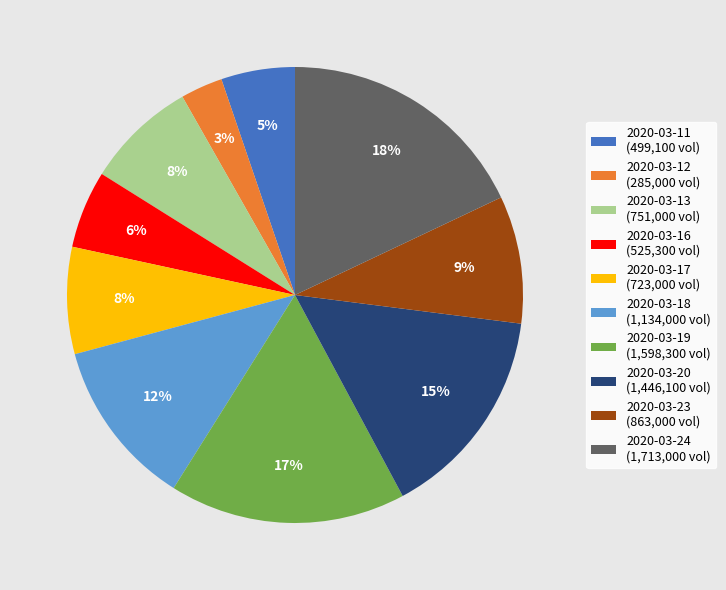

To the nearest percent, what is the difference between the largest and smallest slice percentages?

15%